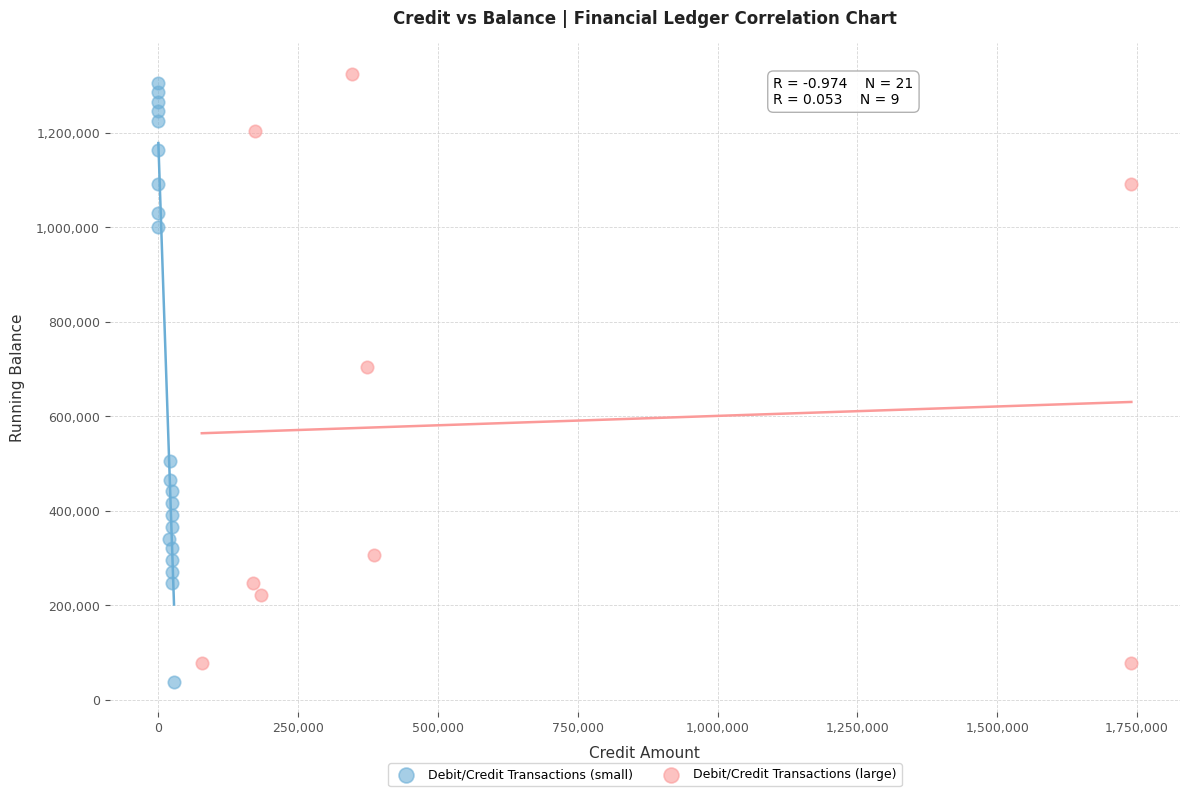

What are all the series names shown in the legend?

Debit/Credit Transactions (small), Debit/Credit Transactions (large)